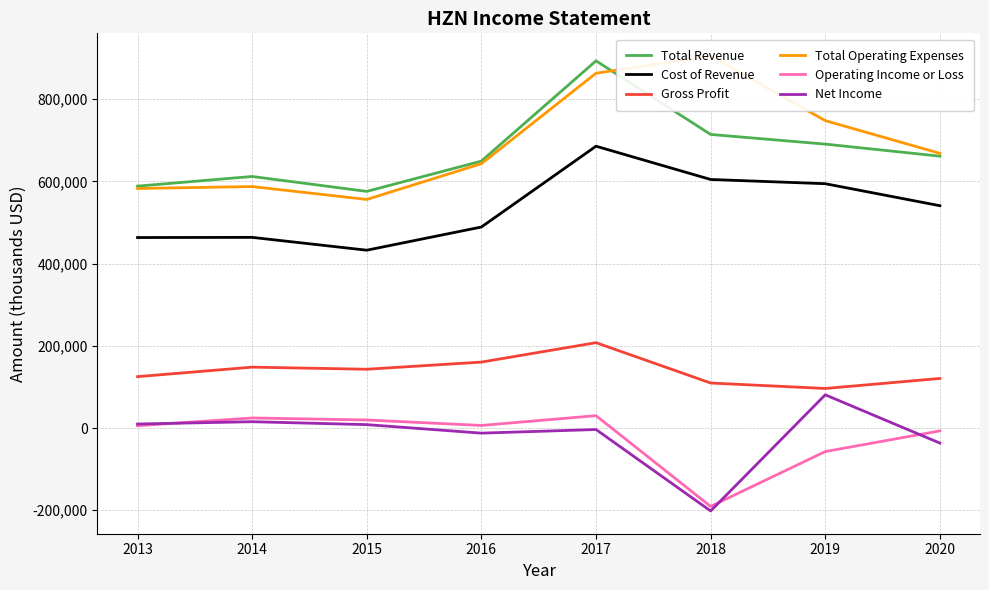

What are all the series names shown in the legend?

Total Revenue, Cost of Revenue, Gross Profit, Total Operating Expenses, Operating Income or Loss, Net Income